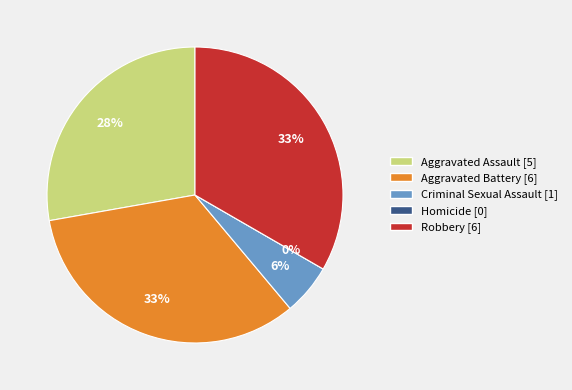

Which category has the biggest portion of the pie?

Aggravated Battery